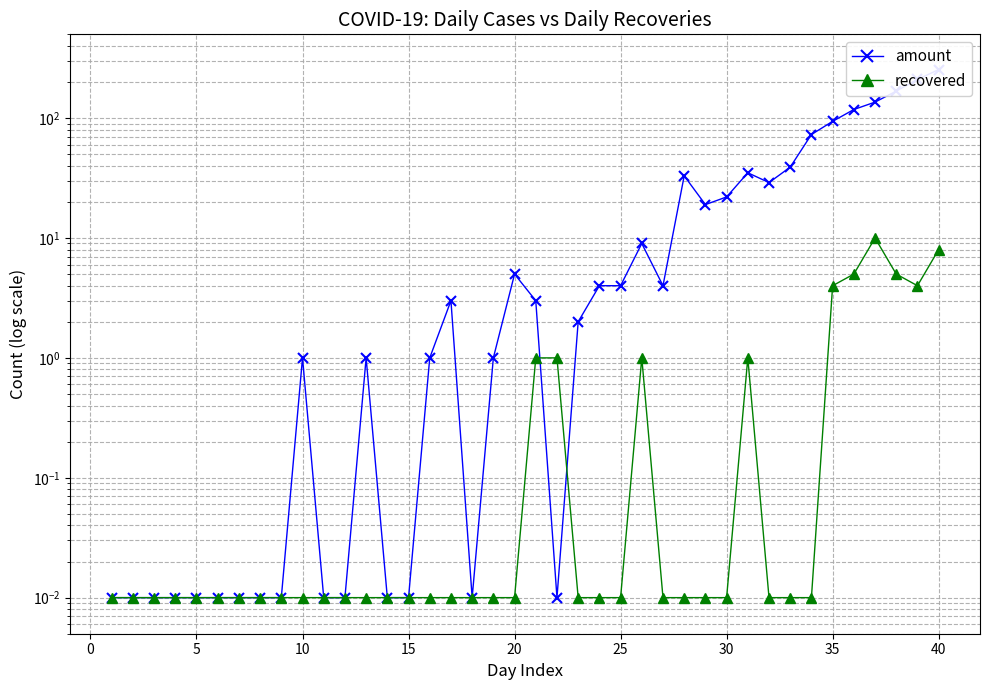

Rank the series by their average value, from lowest to highest.

recovered, amount